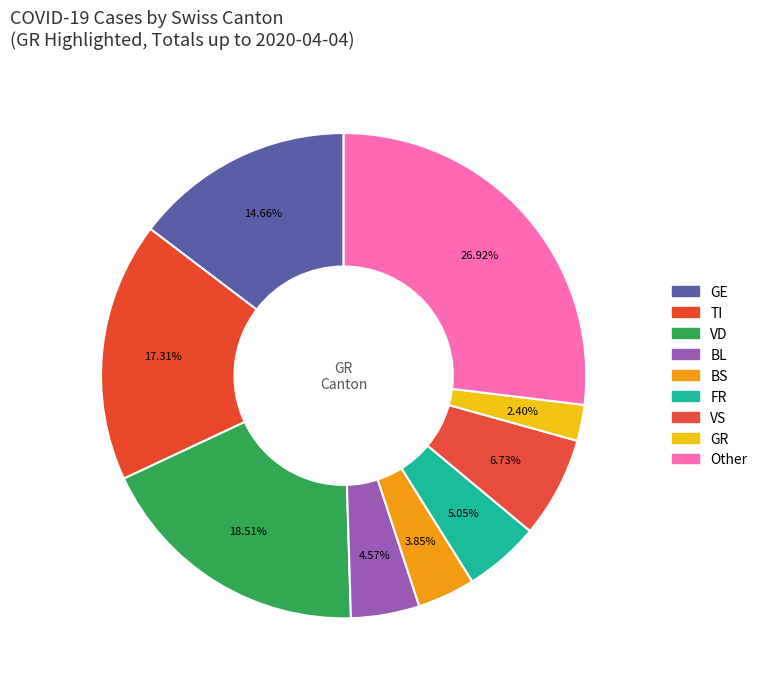

Count the number of slices in the pie.

9